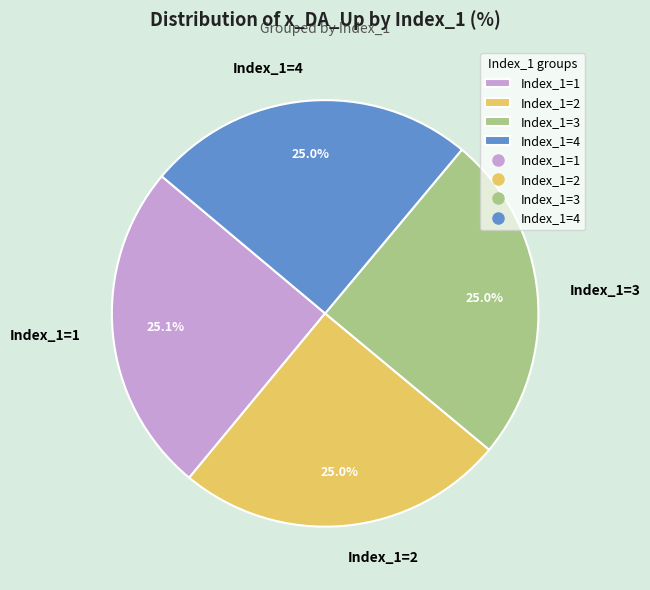

To the nearest percent, what is the average slice percentage?

25%